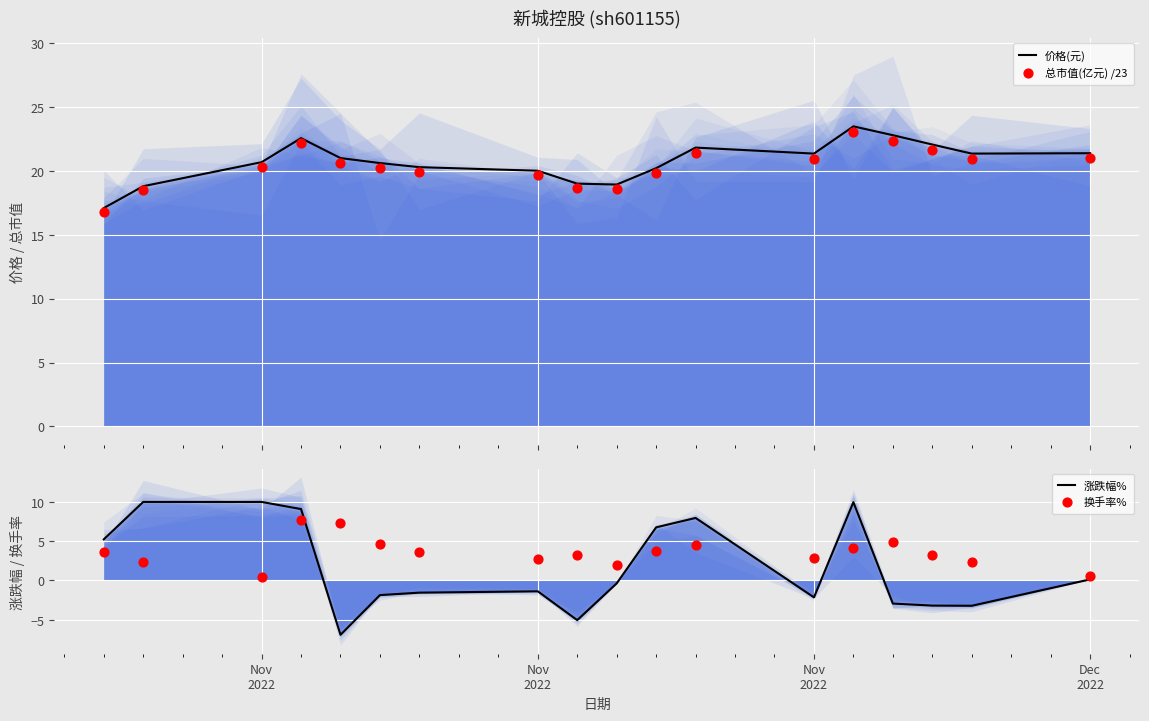

Which series has the widest spread of Y values?

涨跌幅%